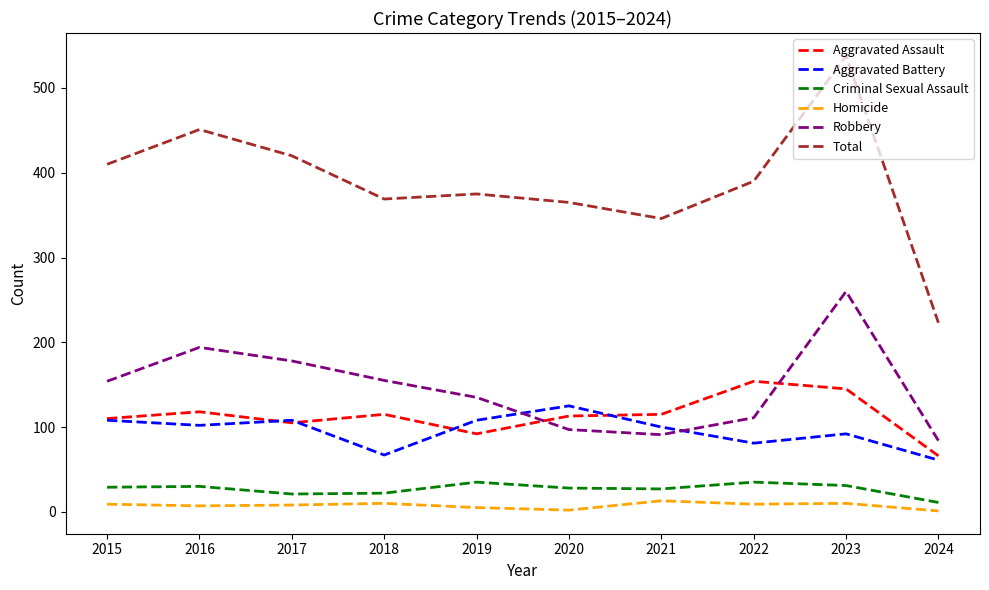

What value does the Criminal Sexual Assault series have at 2024, to the nearest 5?

10